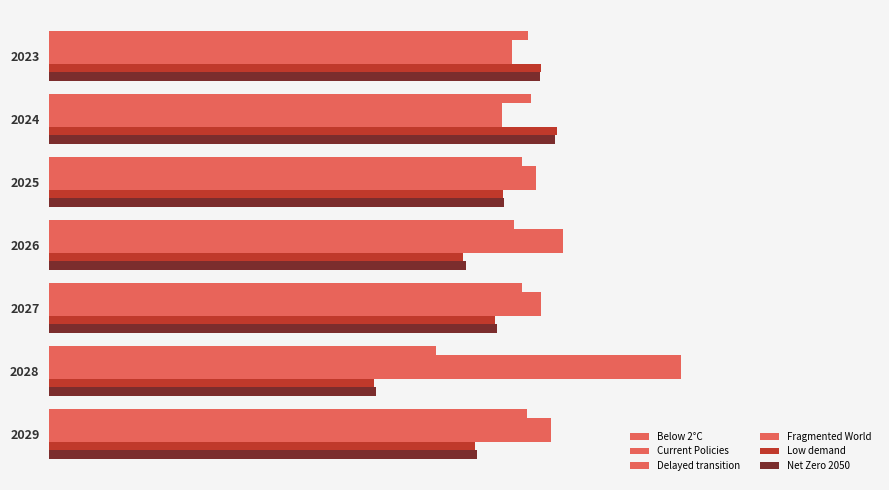

Rank the series by their maximum value, from highest to lowest.

Fragmented World, Current Policies, Delayed transition, Low demand, Net Zero 2050, Below 2°C